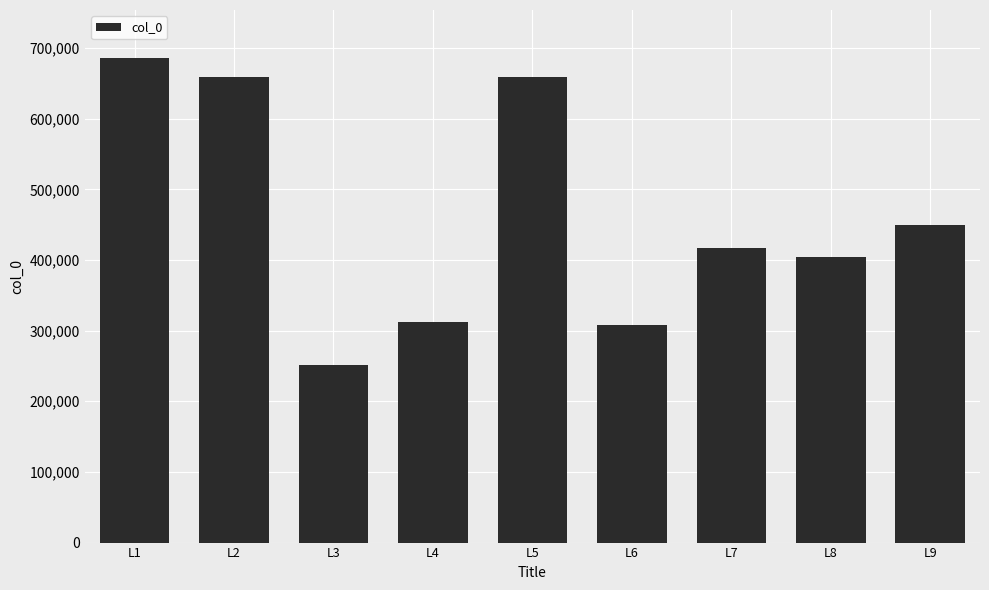

What is the value of the 7th bar from the left?

416955